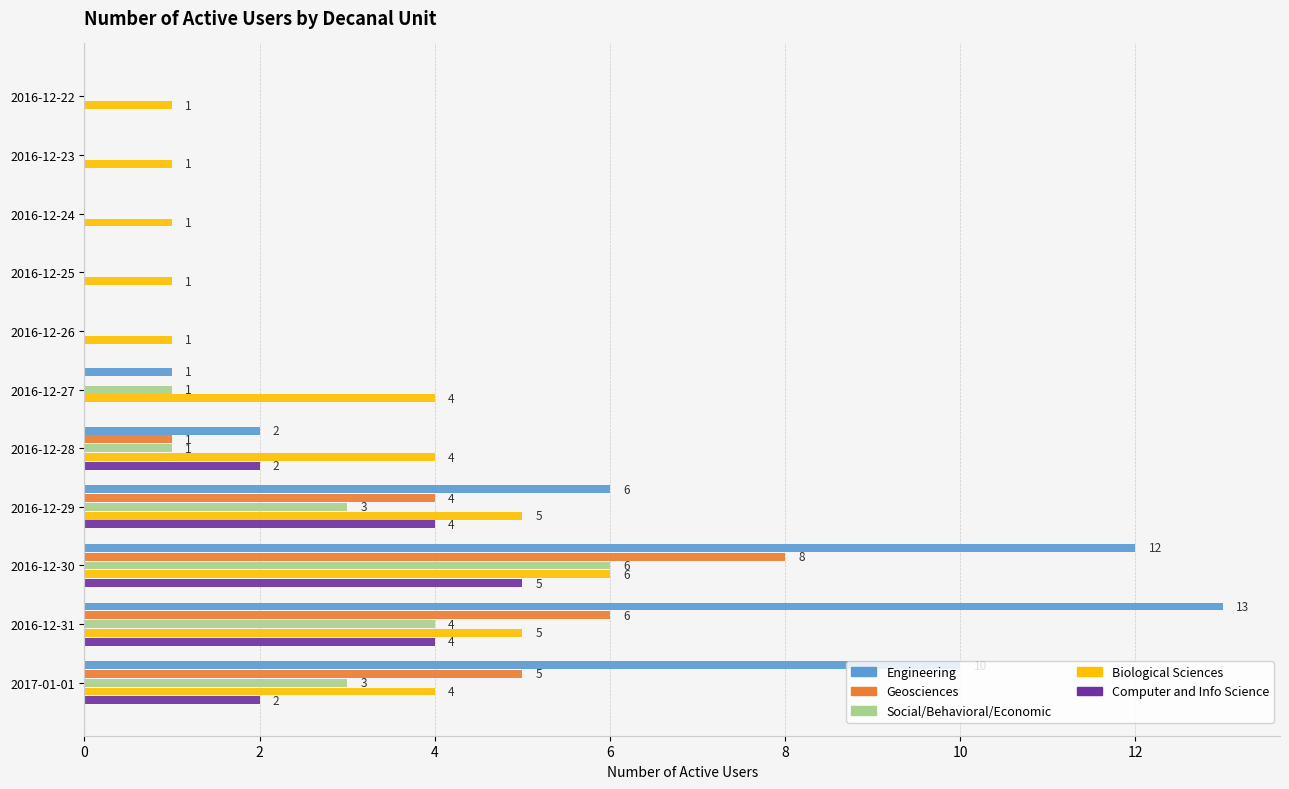

Count the number of categories in the chart.

11